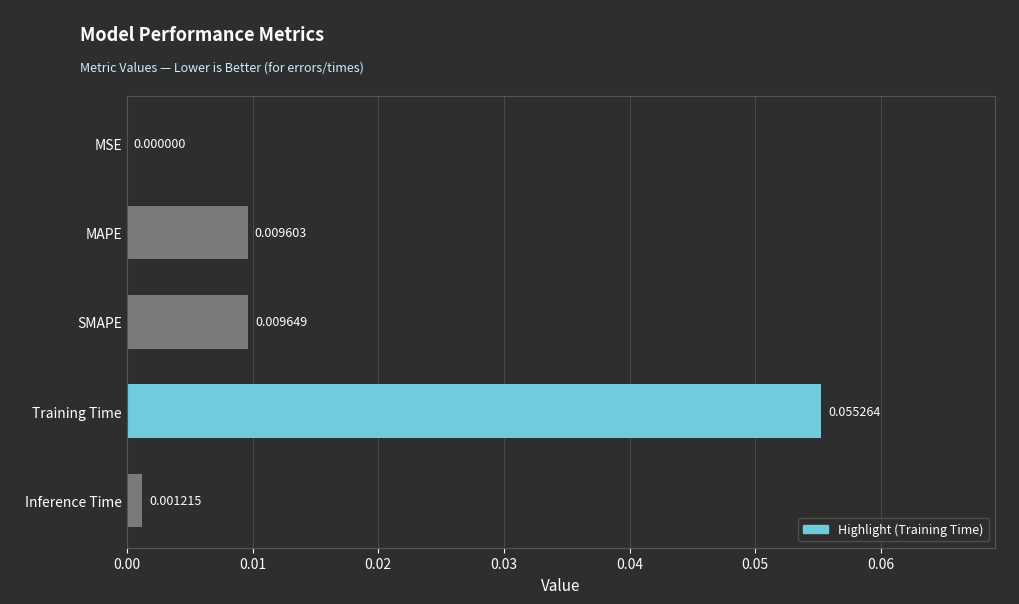

Which has a higher value, MSE or MAPE?

MAPE